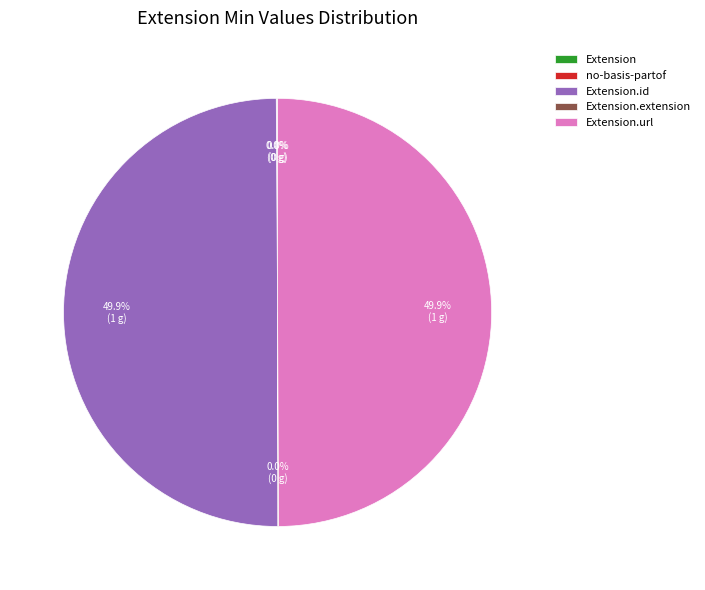

Is Extension.extension the majority of the pie?

No